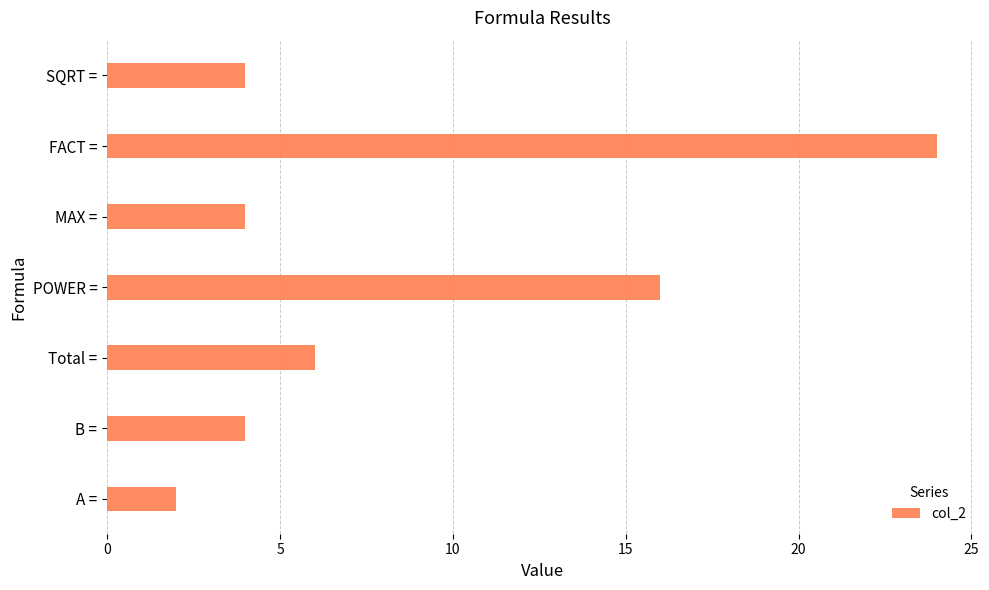

At which label is the value closest to 13?

POWER =